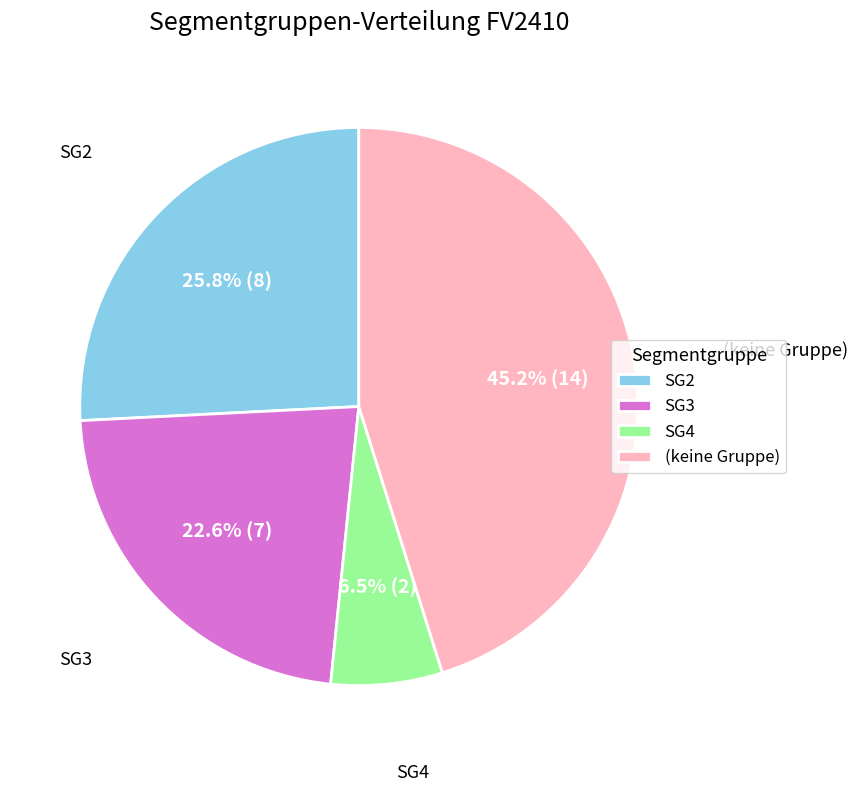

What is the total percentage of SG4 and SG2?

32.3%